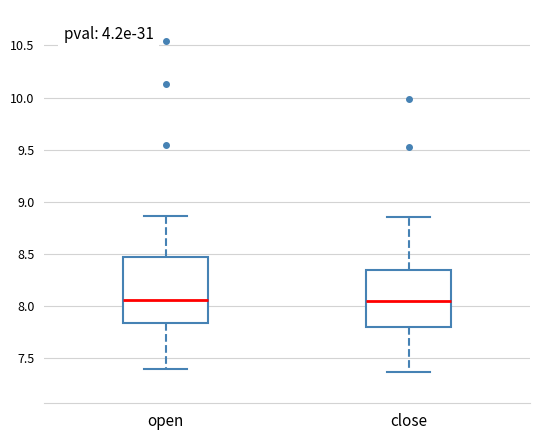

Reading left to right, transcribe this box plot: for each box, give where its median line is, the range the box spans, and where its two whiskers end, as read against the y-axis. The values are not printed on the chart, so give them approximately, as read against the axis.

open: median 8.05, box 7.85 to 8.50, whiskers 7.40 to 8.85
close: median 8.05, box 7.80 to 8.35, whiskers 7.35 to 8.85